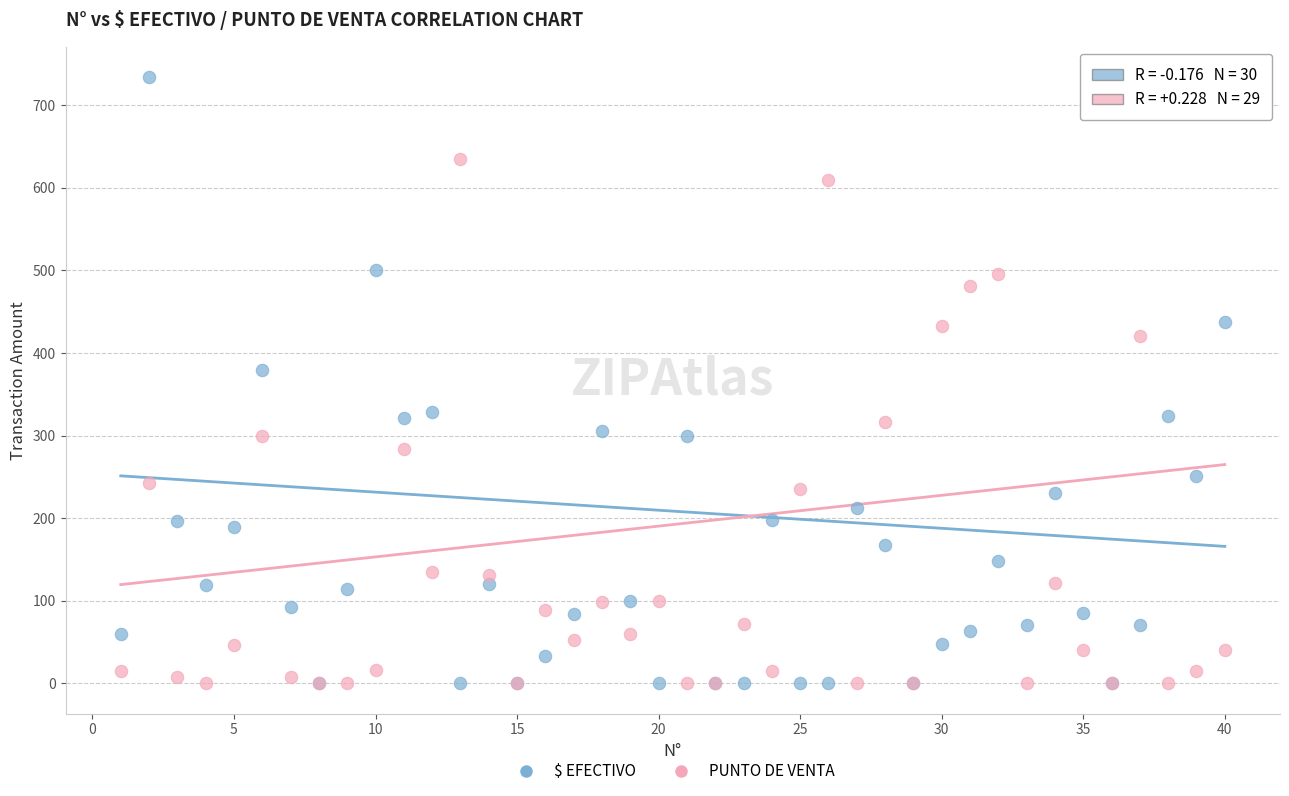

Which series contains the highest Y value?

$ EFECTIVO